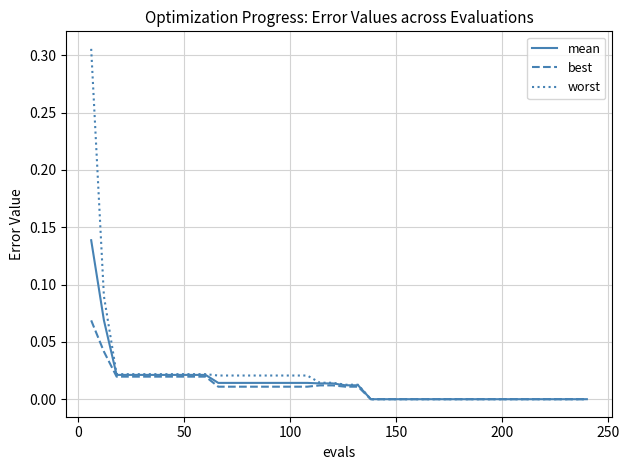

List the series in order of their overall mean, lowest first.

best, mean, worst